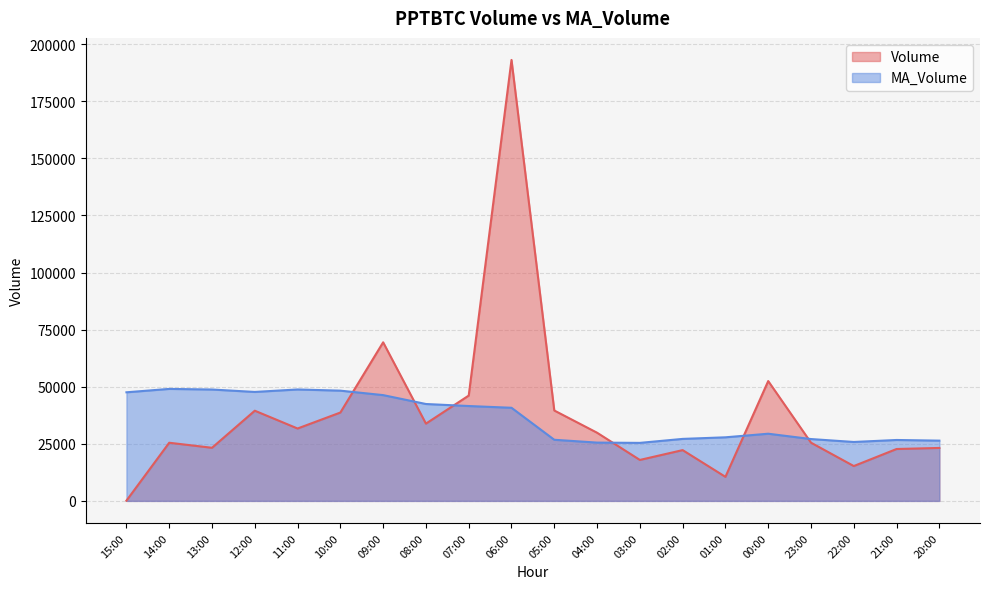

Rank the series by their maximum value, from highest to lowest.

Volume, MA_Volume